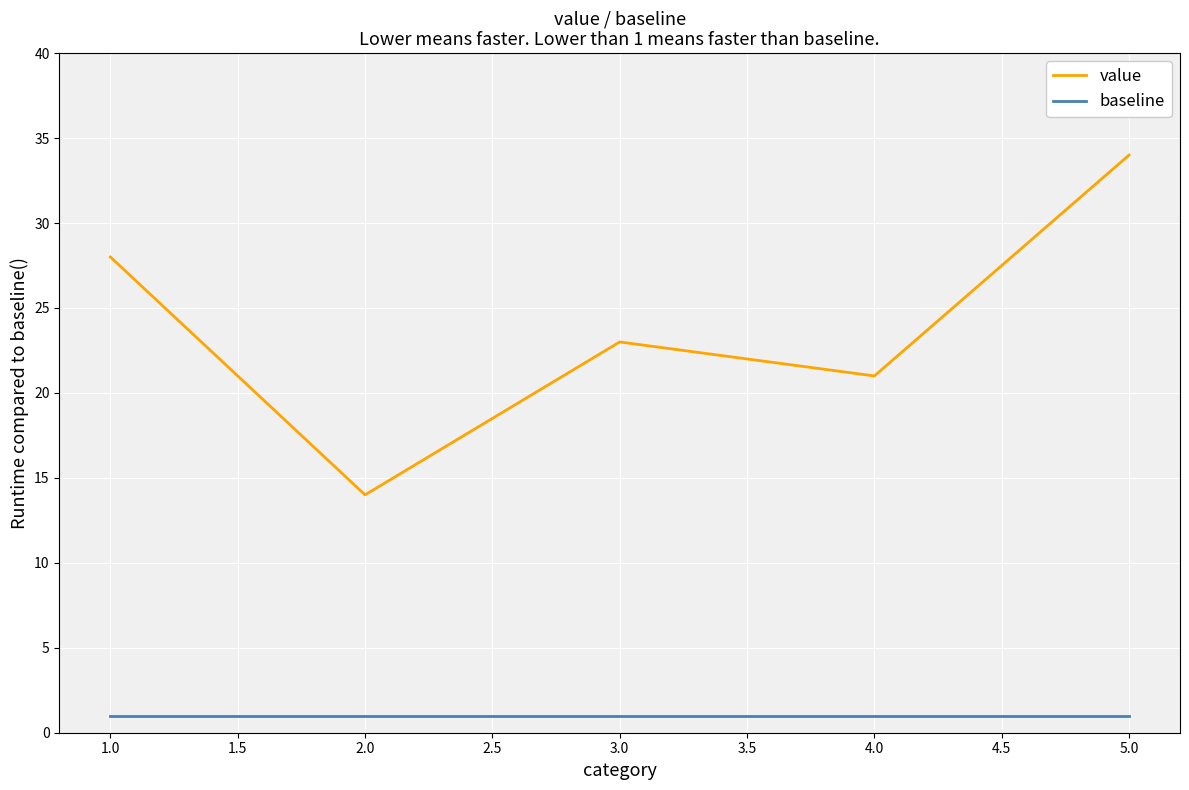

What is the difference between the maximum and minimum values in the value series?

20